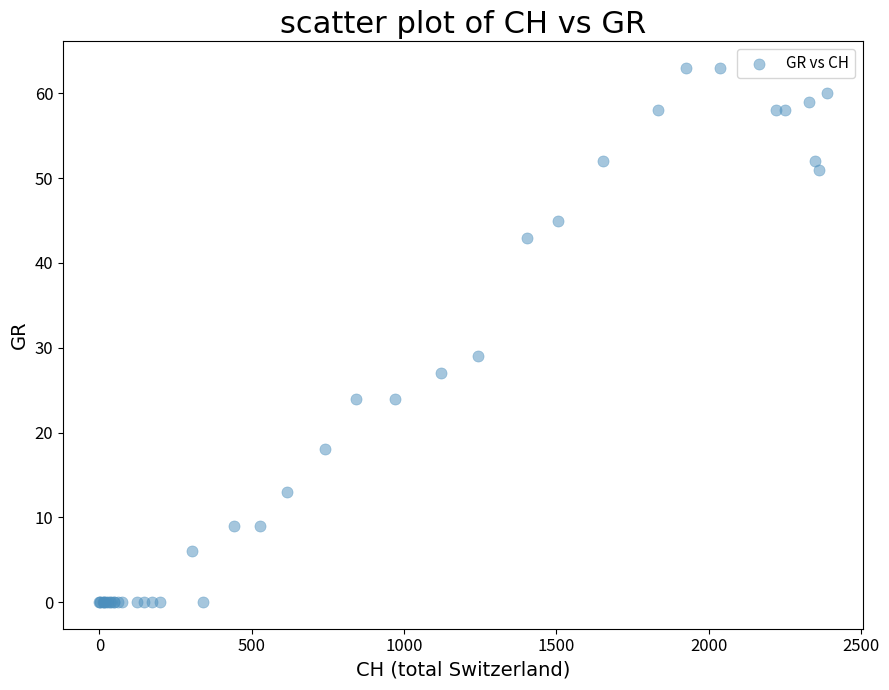

What Y value in the scatter plot is closest to 31?

29